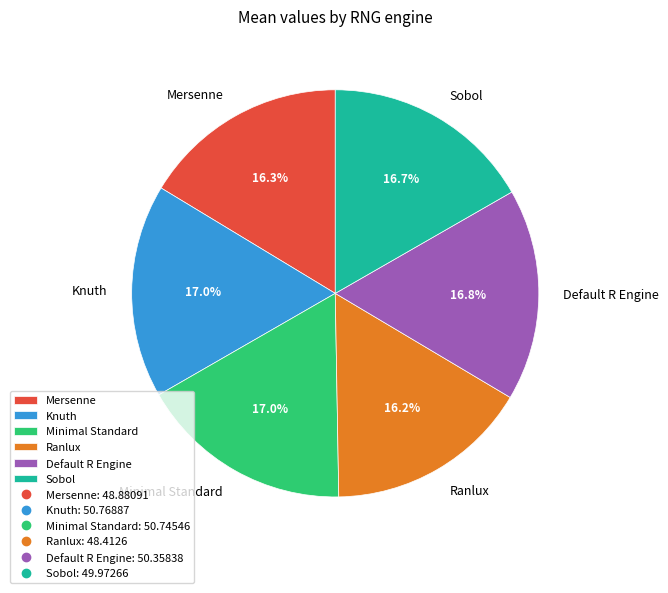

Count the number of slices in the pie.

6